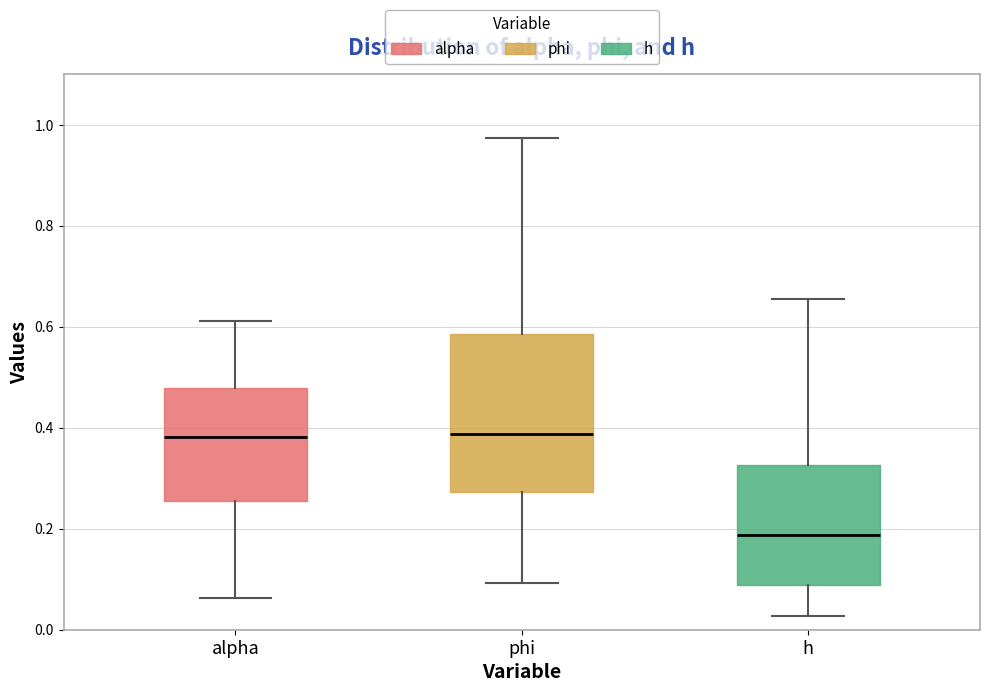

Where is the lower edge of the box for h on the y-axis? The values are not printed on the chart, so give them approximately, as read against the axis.

0.08